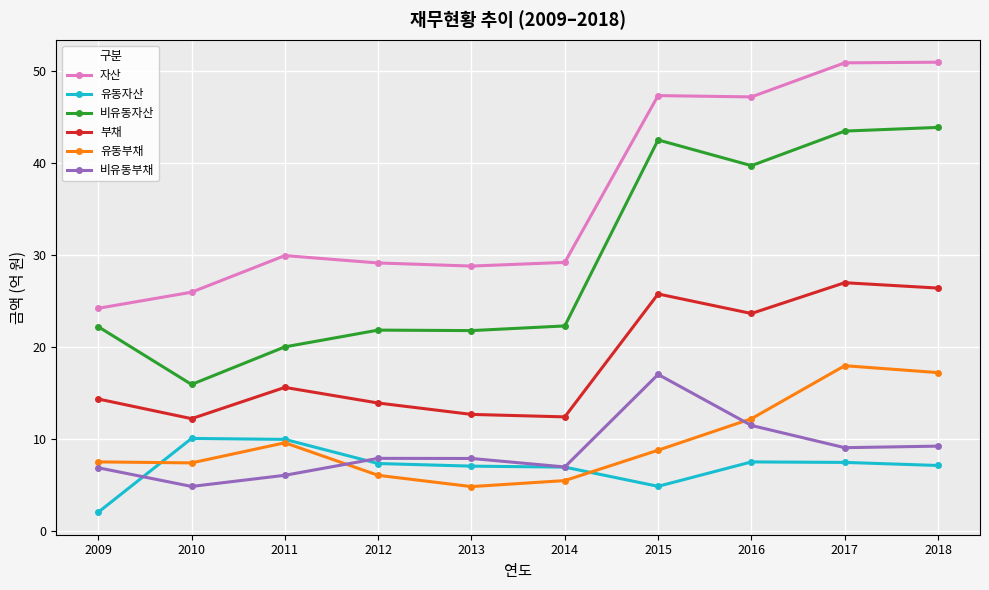

What is the sum of the 유동부채 values at 2009 and 2015?

16.2